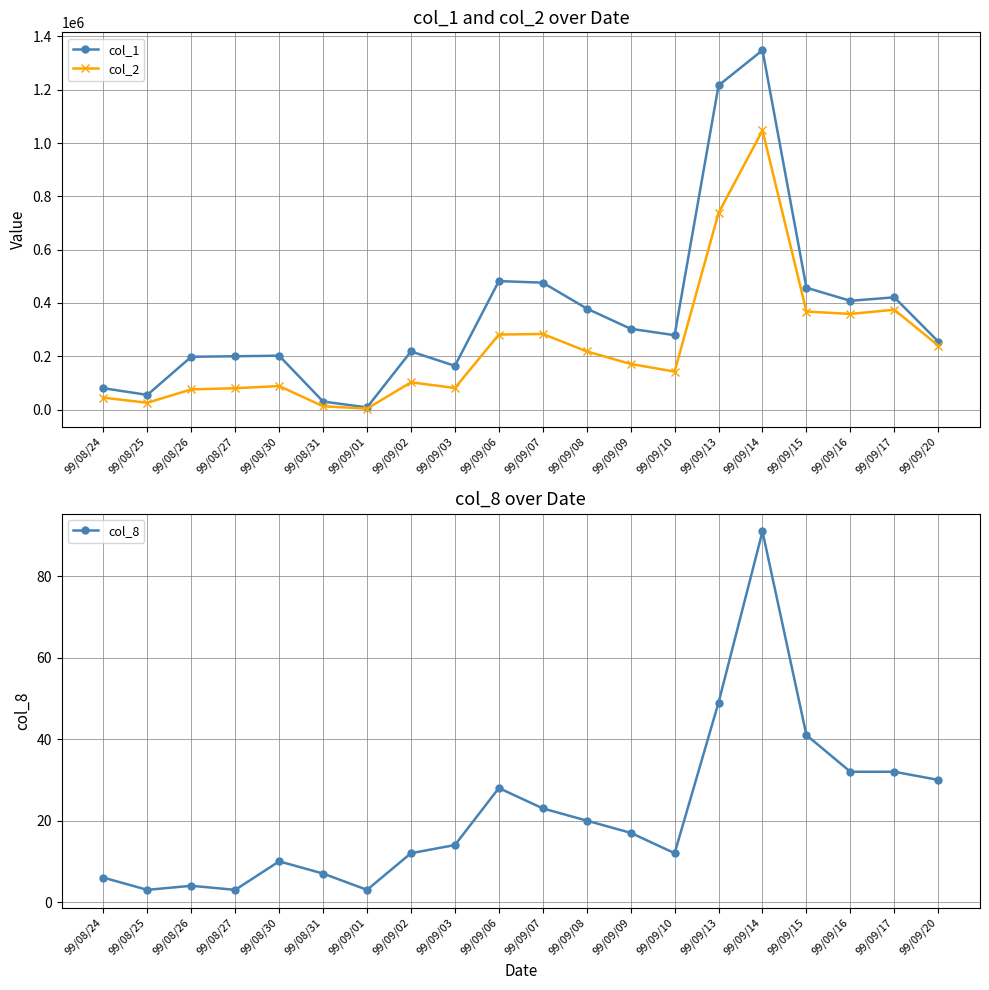

Reading left to right, list all the values displayed in this chart.

col_1: 99/08/24=80000	99/08/25=55000	99/08/26=198000	99/08/27=200000	99/08/30=202000	99/08/31=30000	99/09/01=8000	99/09/02=218000	99/09/03=164000	99/09/06=482000	99/09/07=476000	99/09/08=379000	99/09/09=303000	99/09/10=279000	99/09/13=1216000	99/09/14=1348000	99/09/15=457000	99/09/16=408000	99/09/17=421000	99/09/20=255000
col_2: 99/08/24=44500	99/08/25=25450	99/08/26=75640	99/08/27=80000	99/08/30=88220	99/08/31=12350	99/09/01=3450	99/09/02=102130	99/09/03=80950	99/09/06=281240	99/09/07=283630	99/09/08=218200	99/09/09=171080	99/09/10=142400	99/09/13=737920	99/09/14=1047100	99/09/15=367730	99/09/16=358760	99/09/17=374580	99/09/20=240000
col_8: 99/08/24=6	99/08/25=3	99/08/26=4	99/08/27=3	99/08/30=10	99/08/31=7	99/09/01=3	99/09/02=12	99/09/03=14	99/09/06=28	99/09/07=23	99/09/08=20	99/09/09=17	99/09/10=12	99/09/13=49	99/09/14=91	99/09/15=41	99/09/16=32	99/09/17=32	99/09/20=30